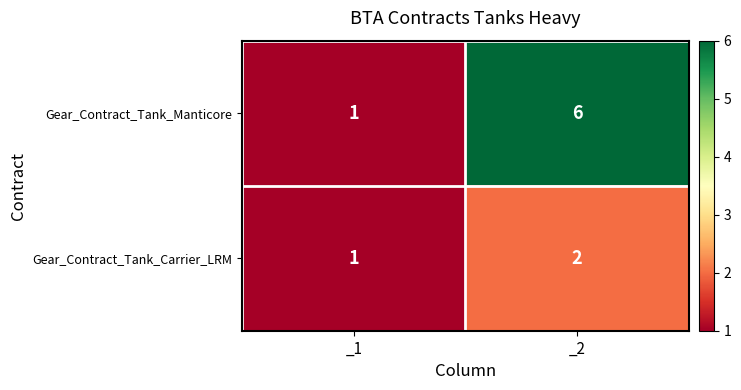

Which series has the widest spread of values?

Gear_Contract_Tank_Manticore